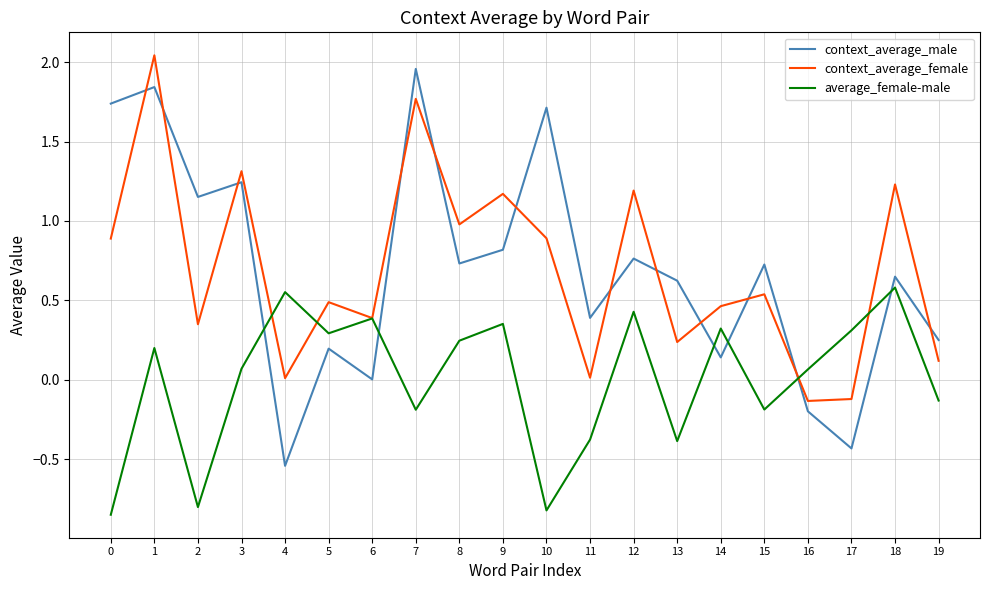

What is the sum of the context_average_female values at 1 and 19?

2.2